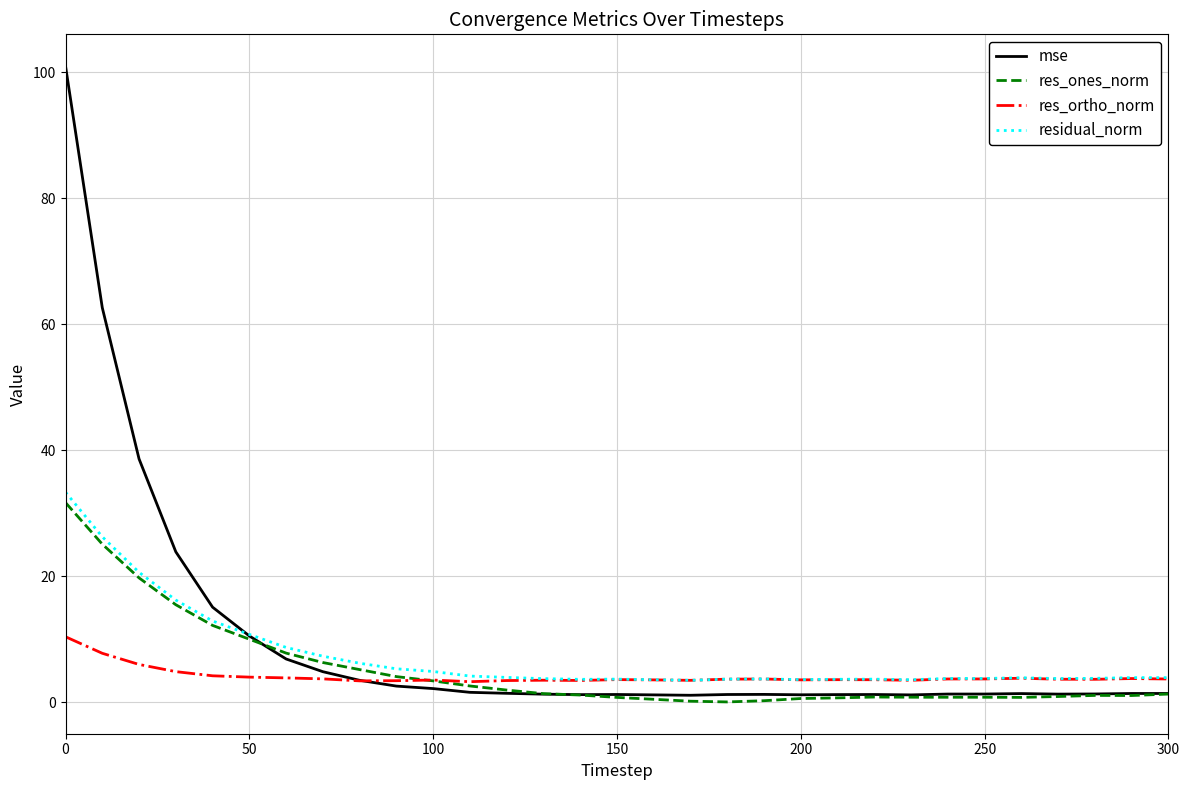

Does the chart have visible grid lines?

Yes